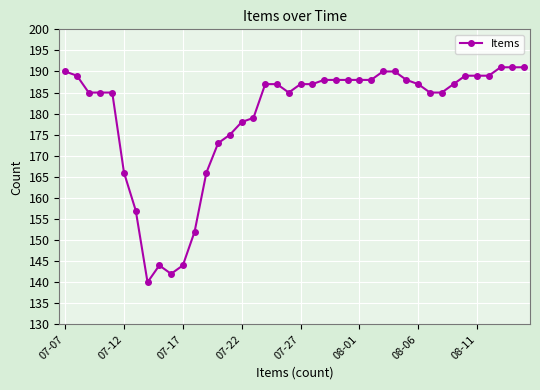

What is the difference between the maximum and second lowest values?

49